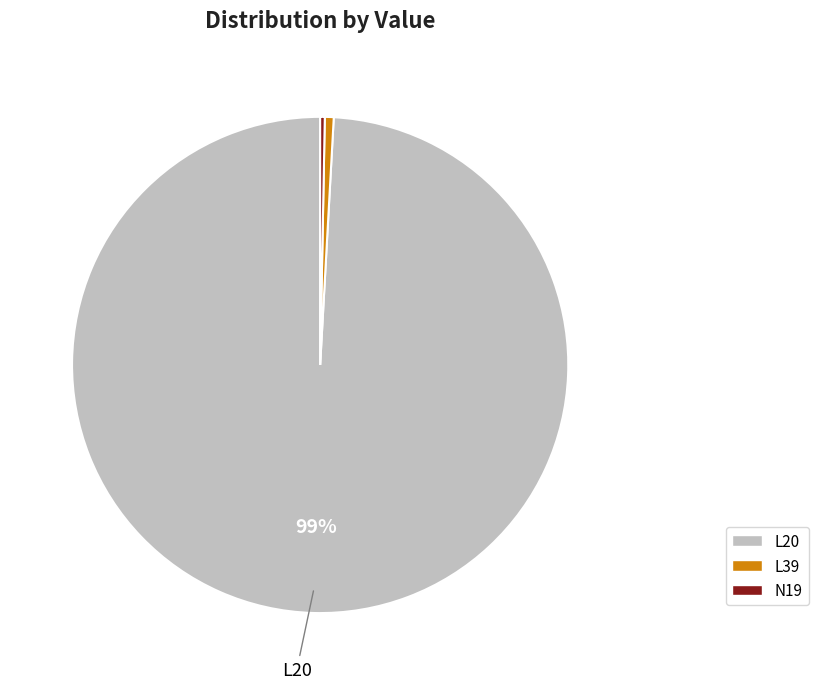

To the nearest percent, what is the combined percentage of L20 and L39?

100%